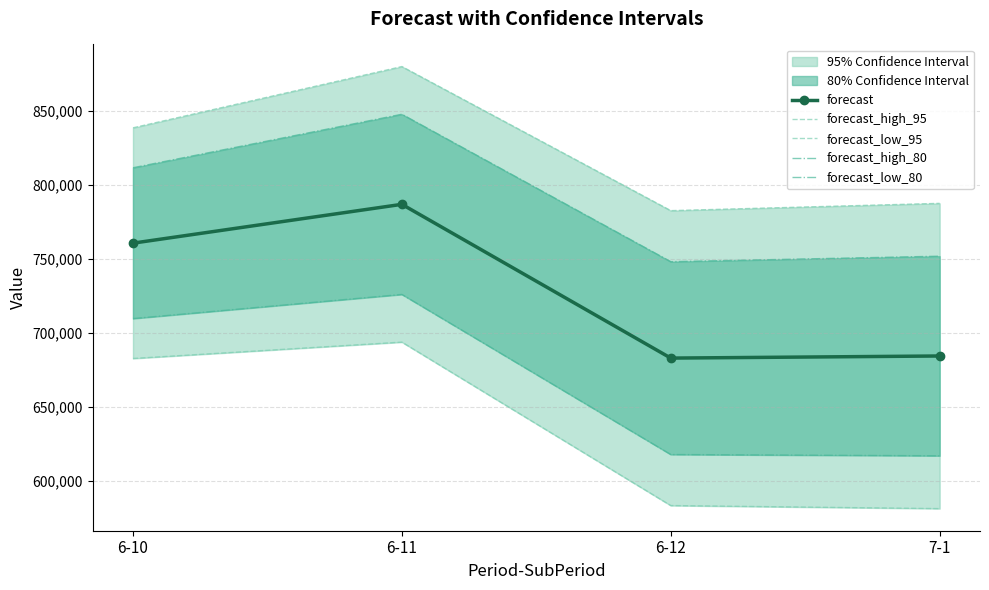

At which category does forecast_high_80 reach its first local valley?

6-12